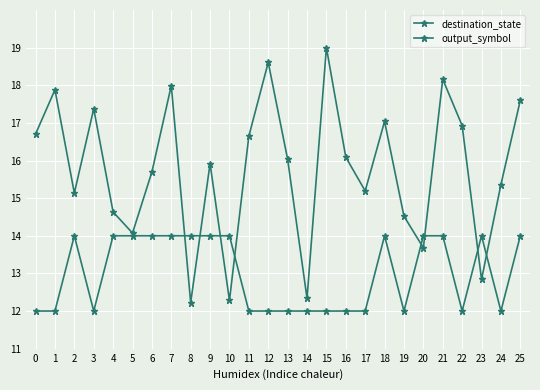

Does the chart have visible grid lines?

Yes